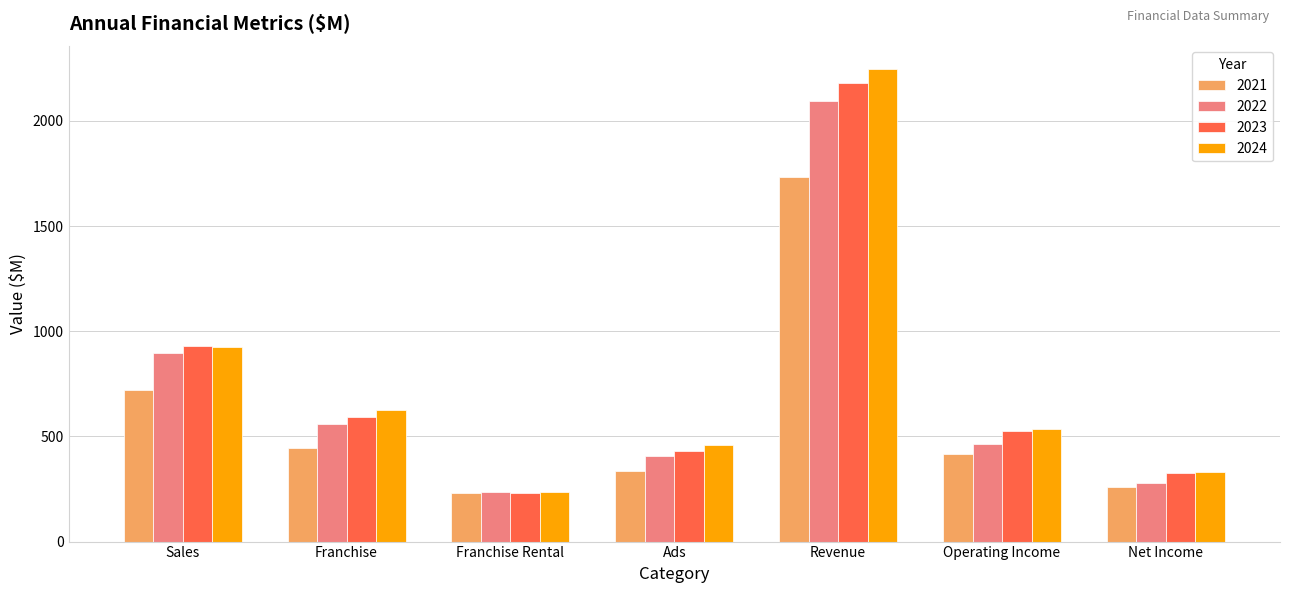

Read the 2024 value at Sales.

925.9